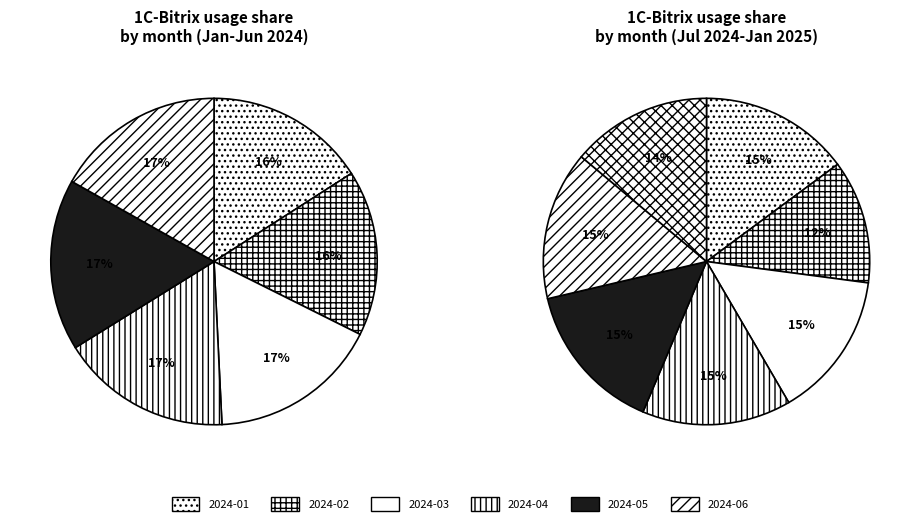

Is 7 the majority of the pie?

No